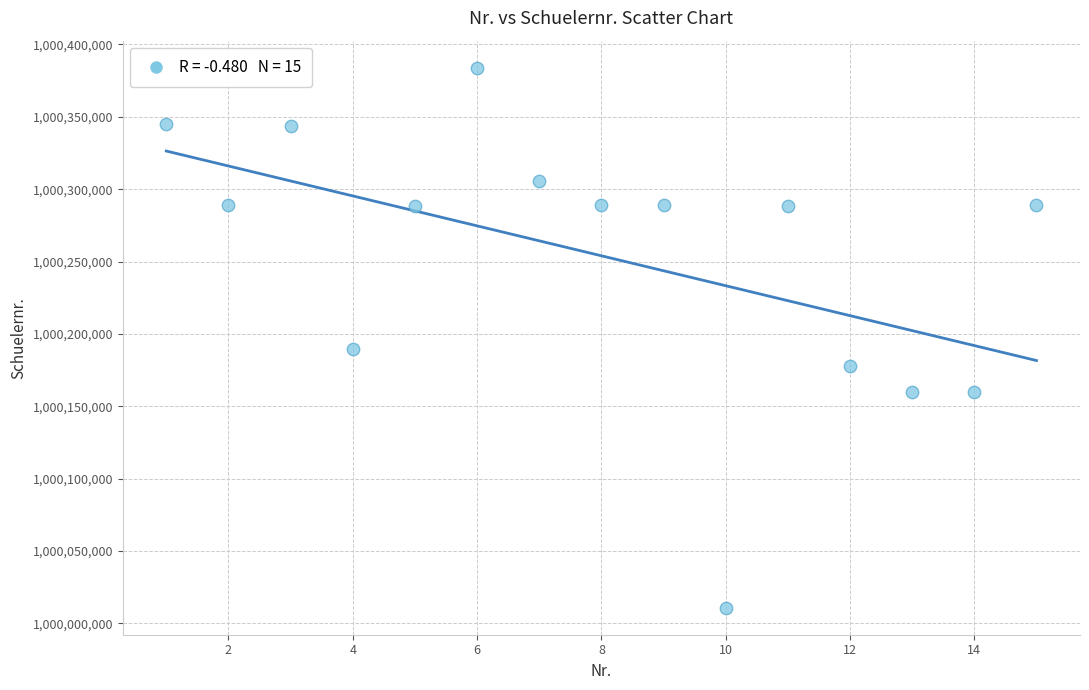

What Y value in the scatter plot is closest to 1000197398?

1000189470